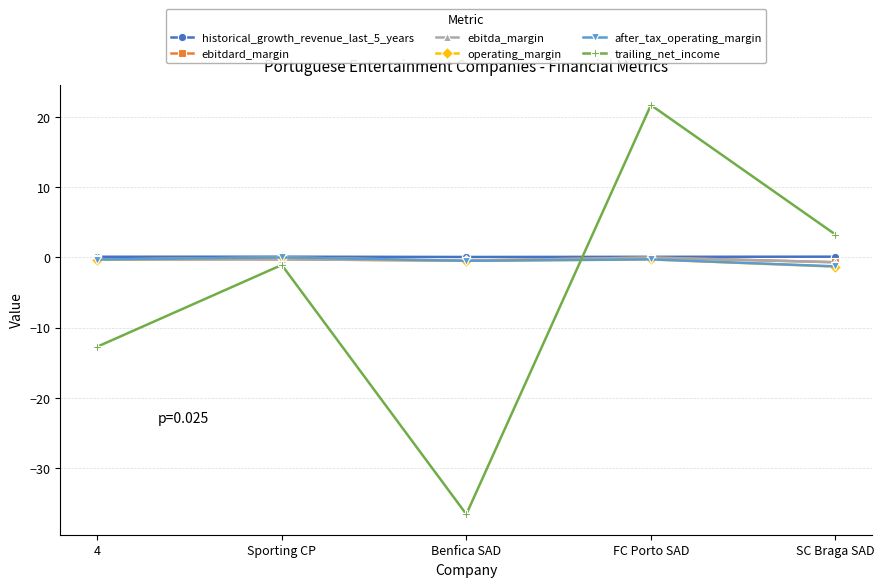

Which series has the widest spread of values?

trailing_net_income